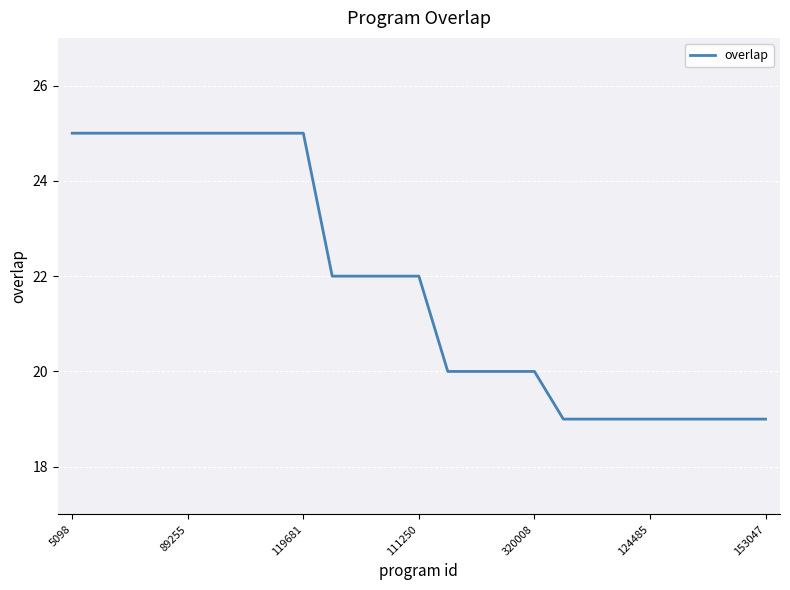

Does the chart display data point markers on the line(s)?

No